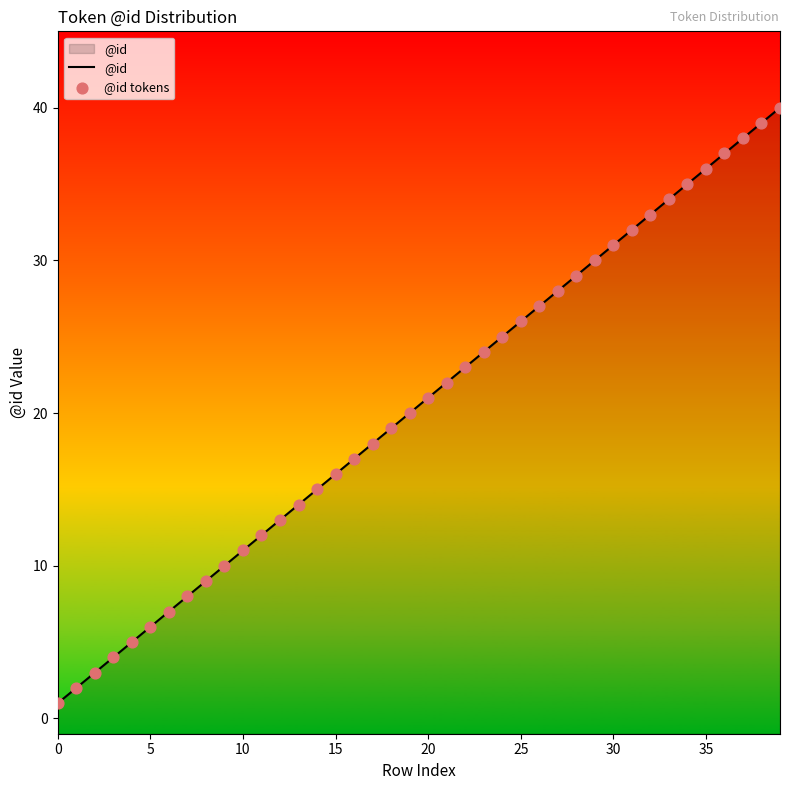

At which category is the sum across all series the highest?

39